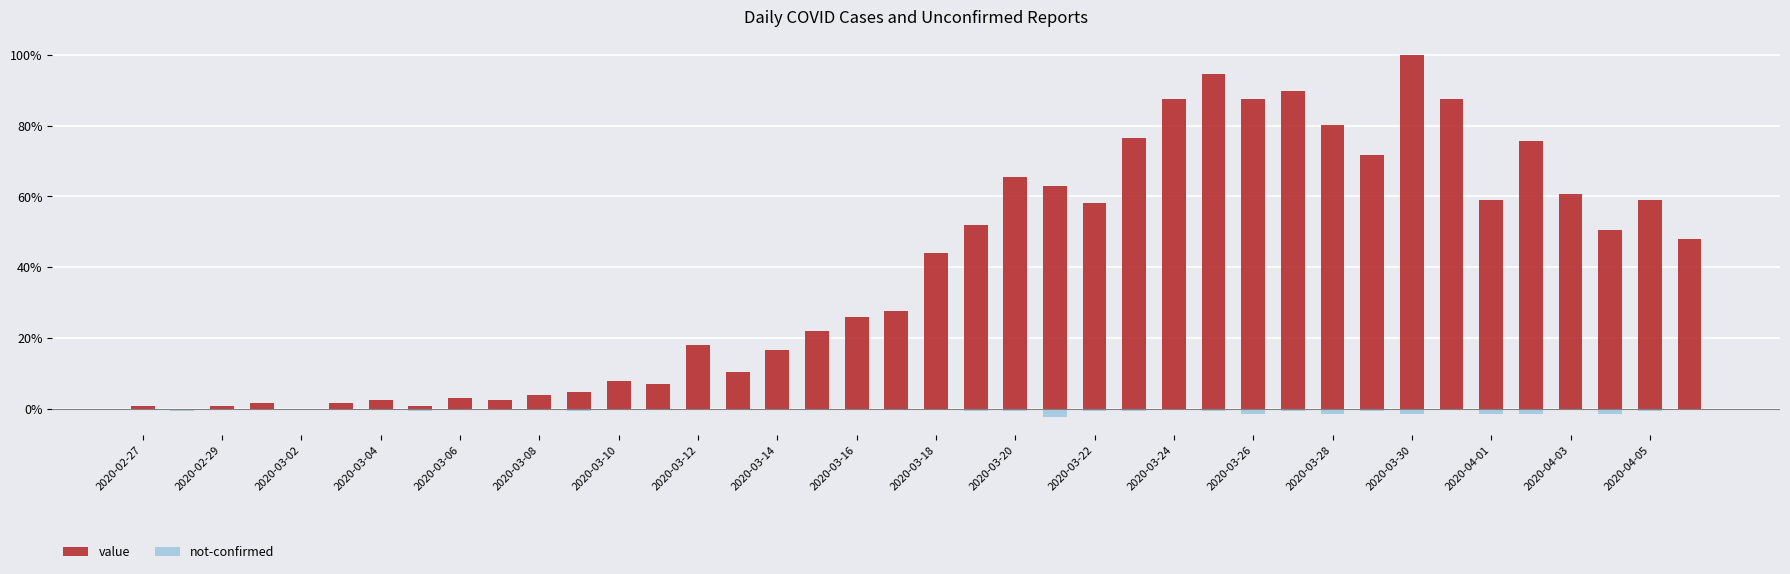

Which series has the largest total across all categories?

value